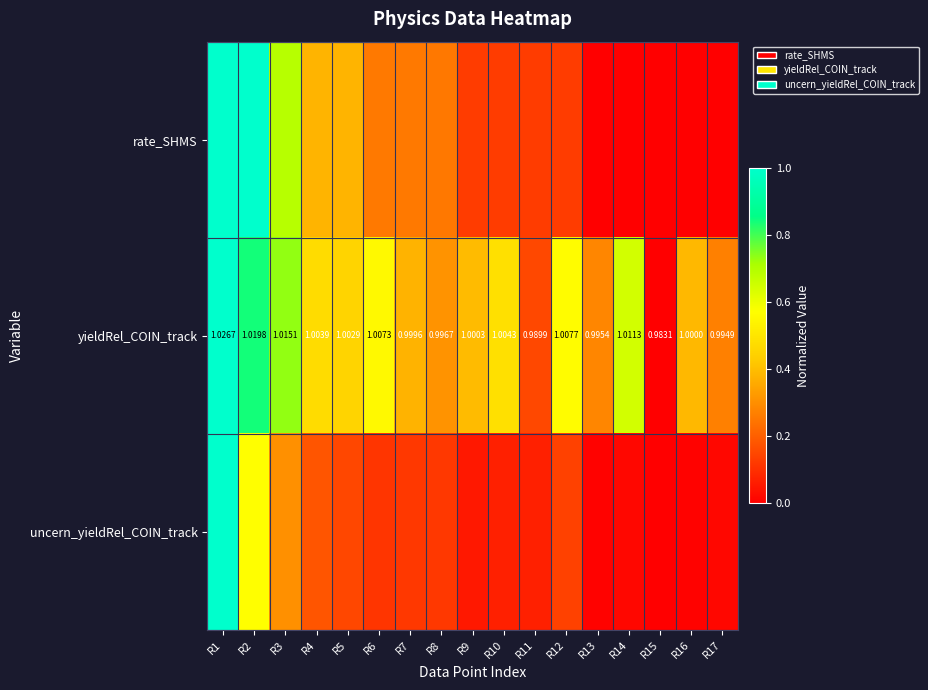

What is the average value of the rate_SHMS series?

0.3